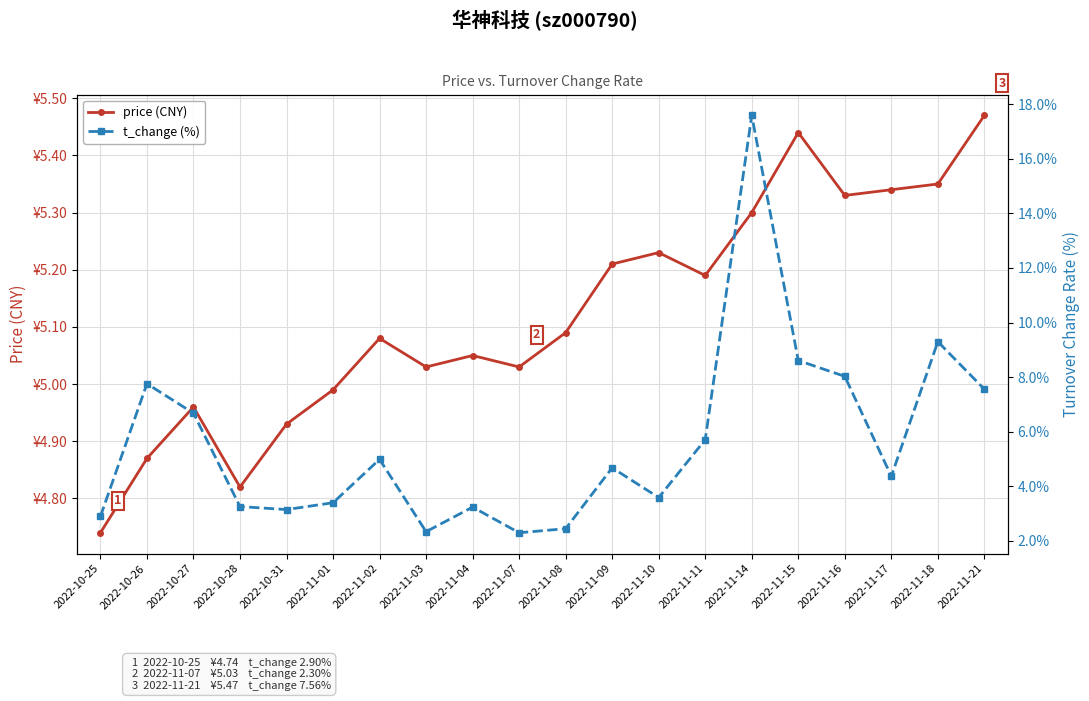

In price (CNY), how many points are higher than both neighbors (excluding endpoints)?

5